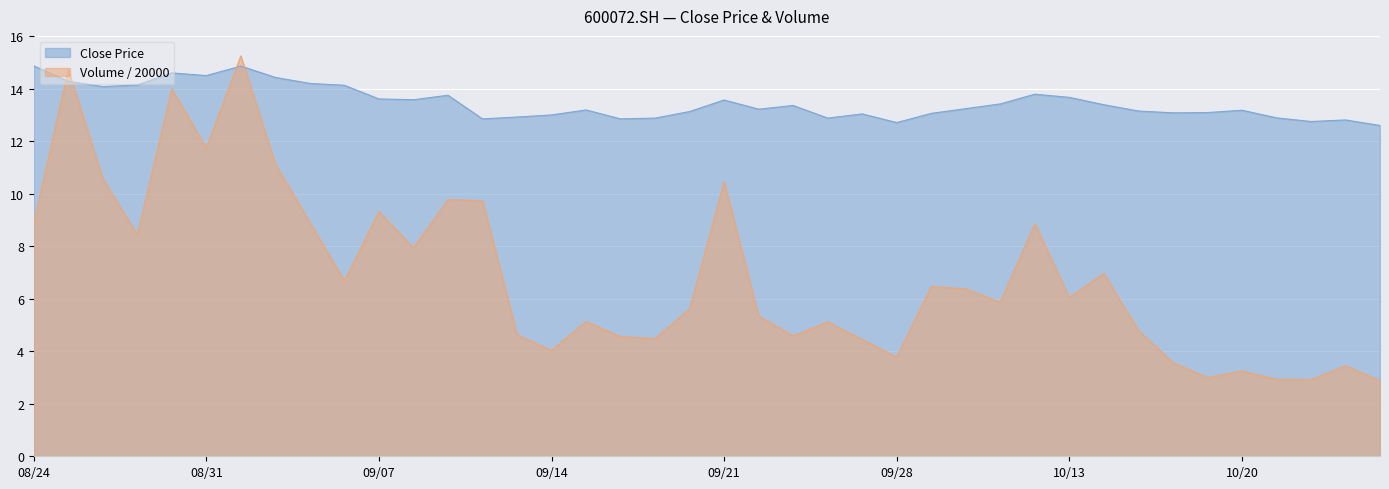

True or false: close has more than 0 points higher than both neighbors.

True